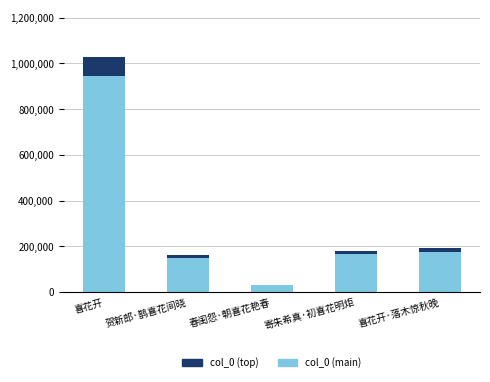

Does the chart contain stacked bars?

Yes